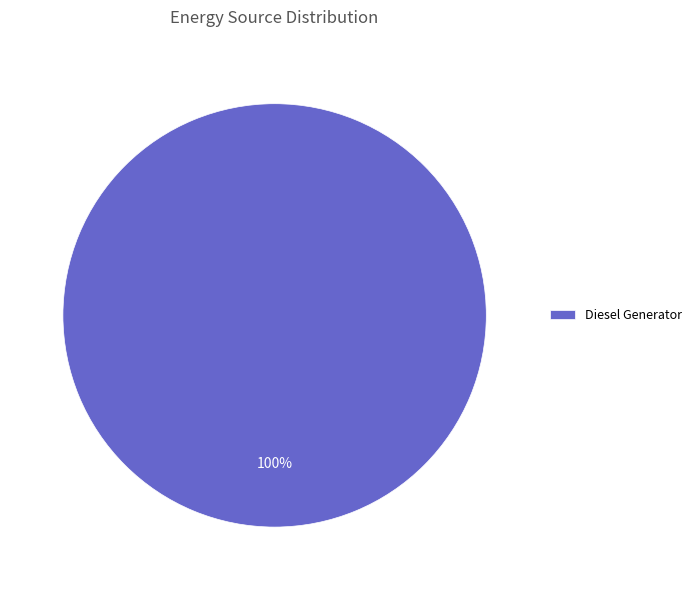

Which category accounts for the majority?

Diesel Generator